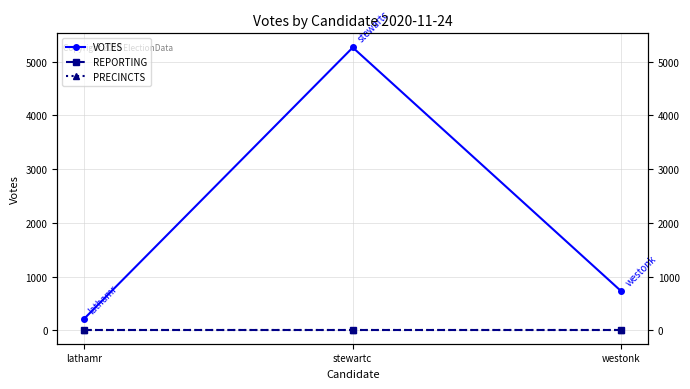

What is the label of the 1st point from the left?

lathamr